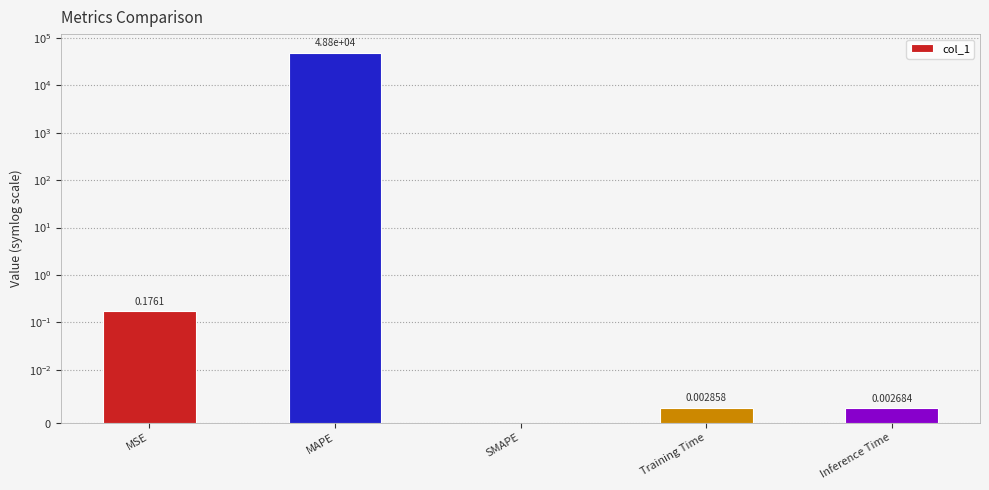

How many categories are shown in the chart?

5